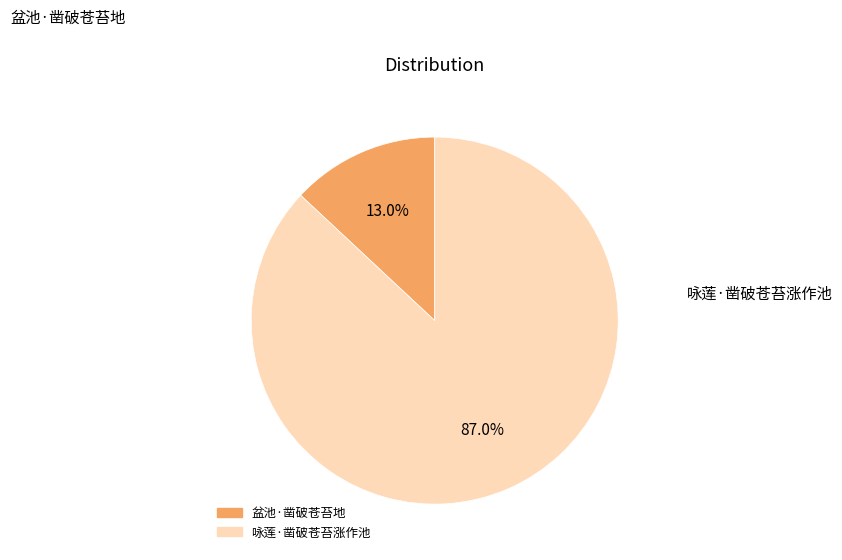

True or false: 咏莲·凿破苍苔涨作池 accounts for 77% of the total.

False